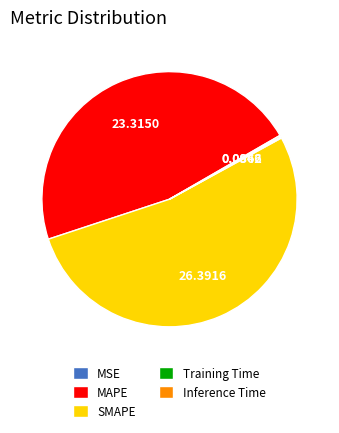

Does any single category account for the majority?

Yes